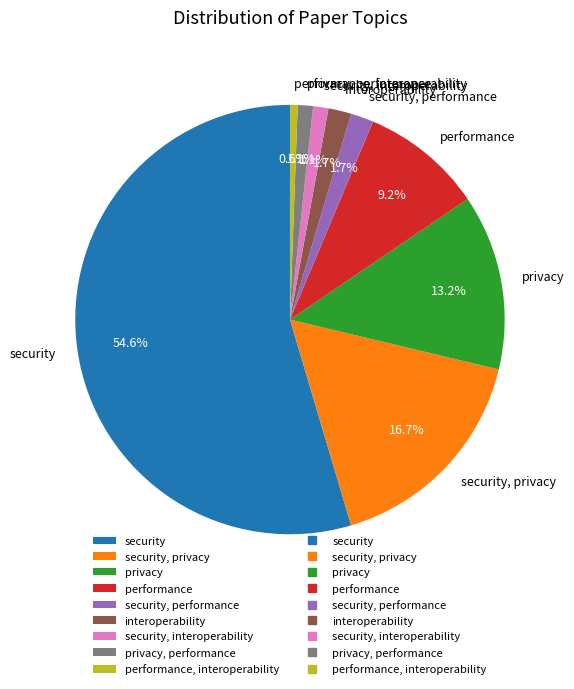

What portion of the pie excludes performance?

90.8%